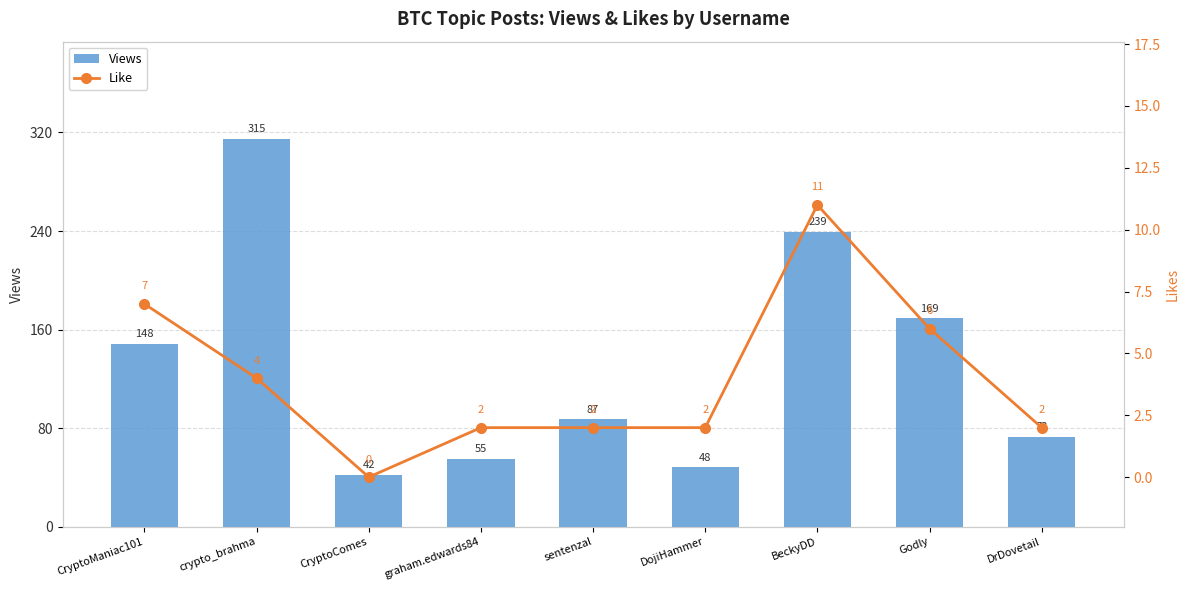

Which label corresponds to the smallest value in the chart?

CryptoComes